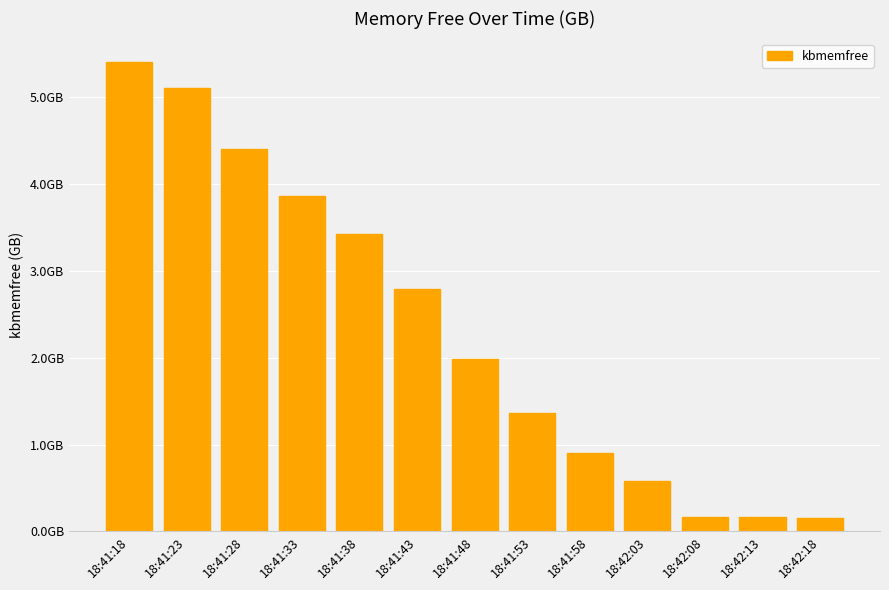

List the labels in order of value, largest first.

18:41:18, 18:41:23, 18:41:28, 18:41:33, 18:41:38, 18:41:43, 18:41:48, 18:41:53, 18:41:58, 18:42:03, 18:42:13, 18:42:08, 18:42:18